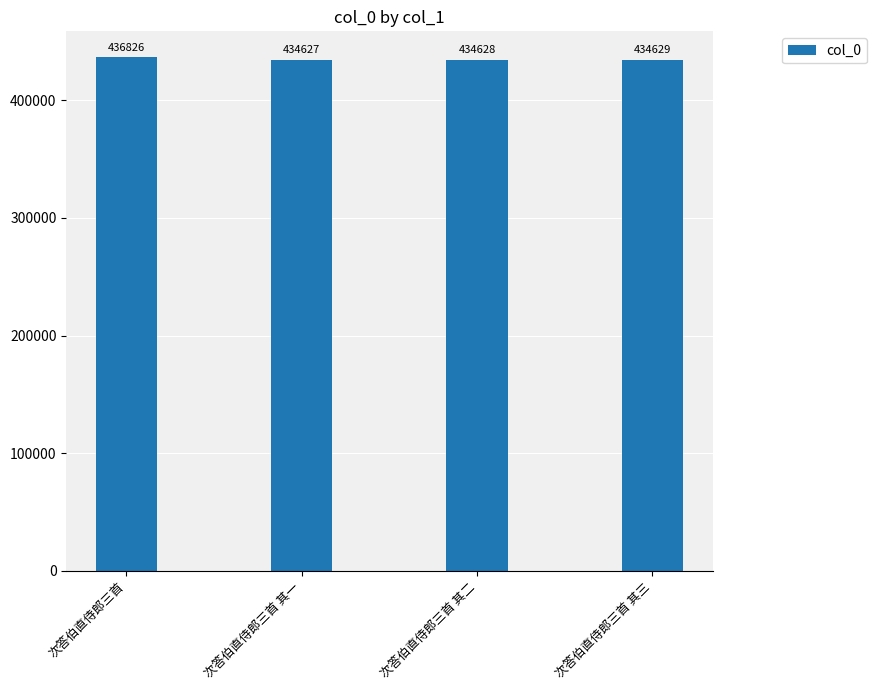

Where is the data nearest to the value 435726?

次答伯直侍郎三首 其三